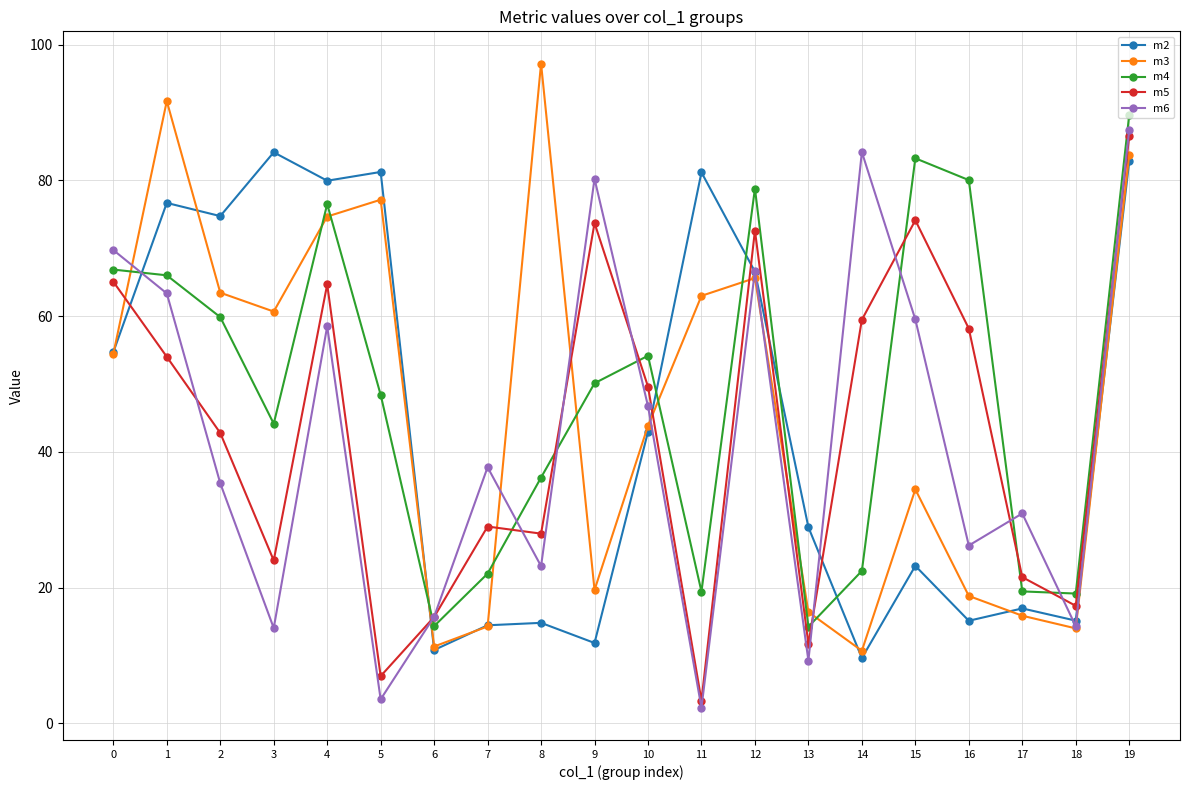

In m6, how many points are higher than both neighbors (excluding endpoints)?

6